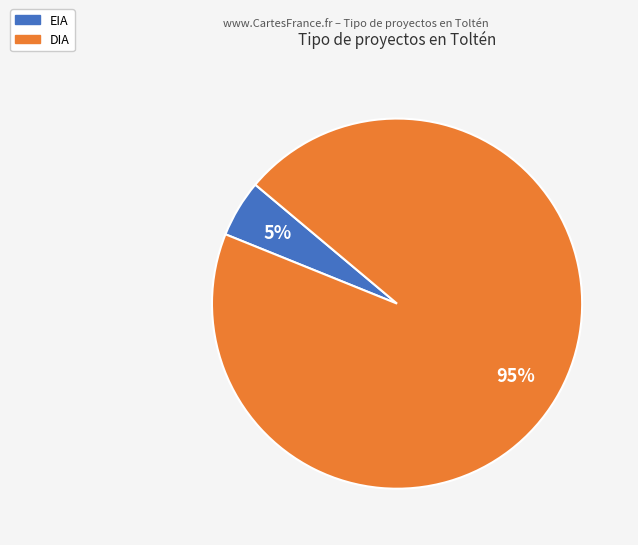

To the nearest percent, what percentage of the pie is DIA?

95%